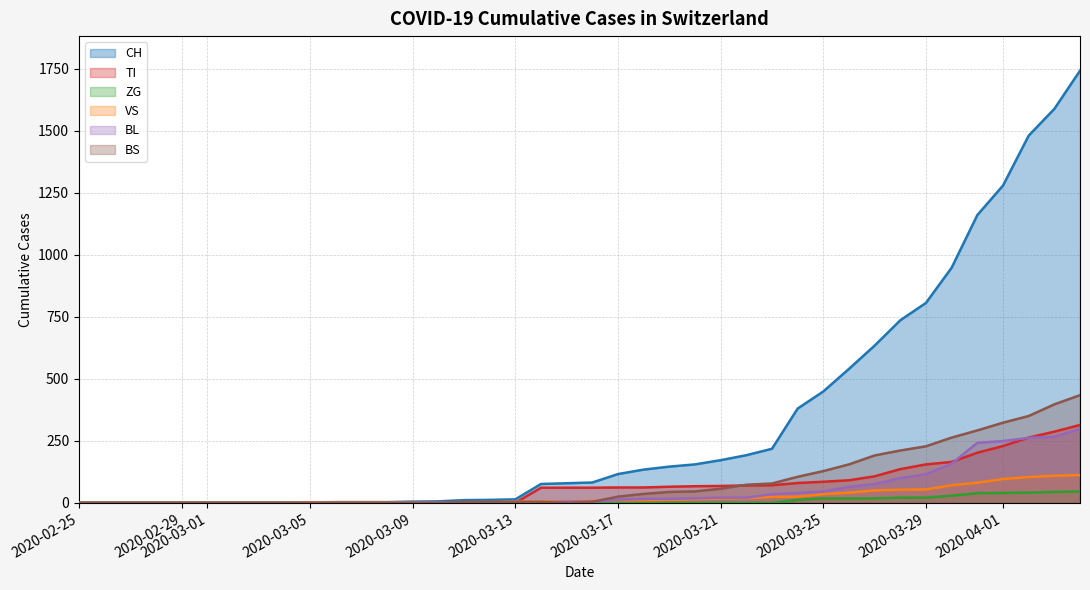

Which series has the widest spread of values?

CH